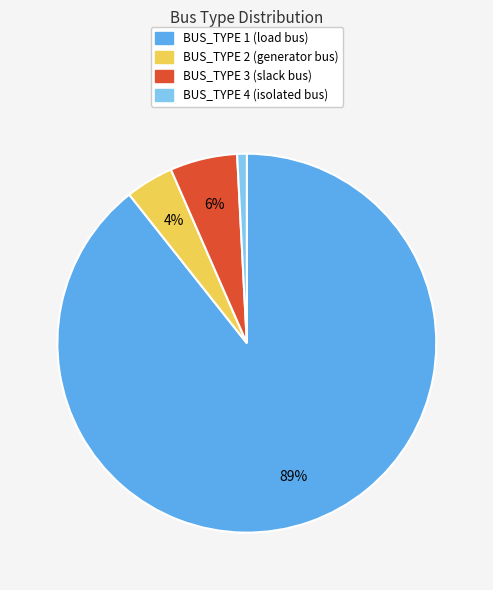

How many slices are in this pie chart?

4